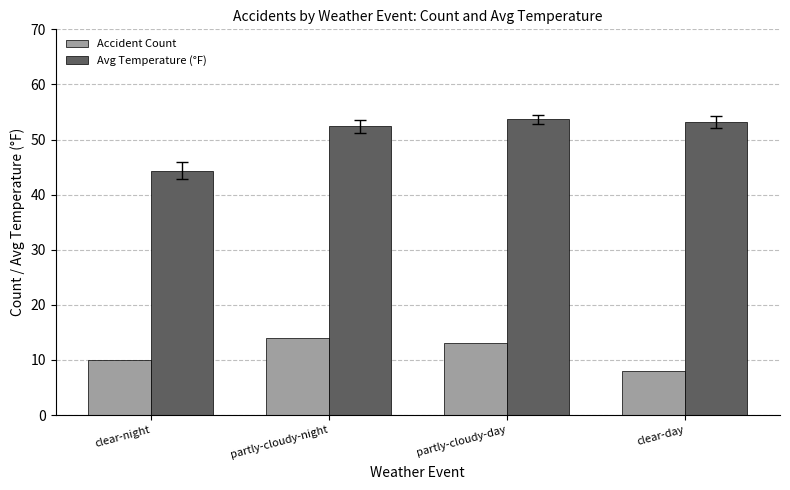

Where is Accident Count nearest to the value 11?

clear-night